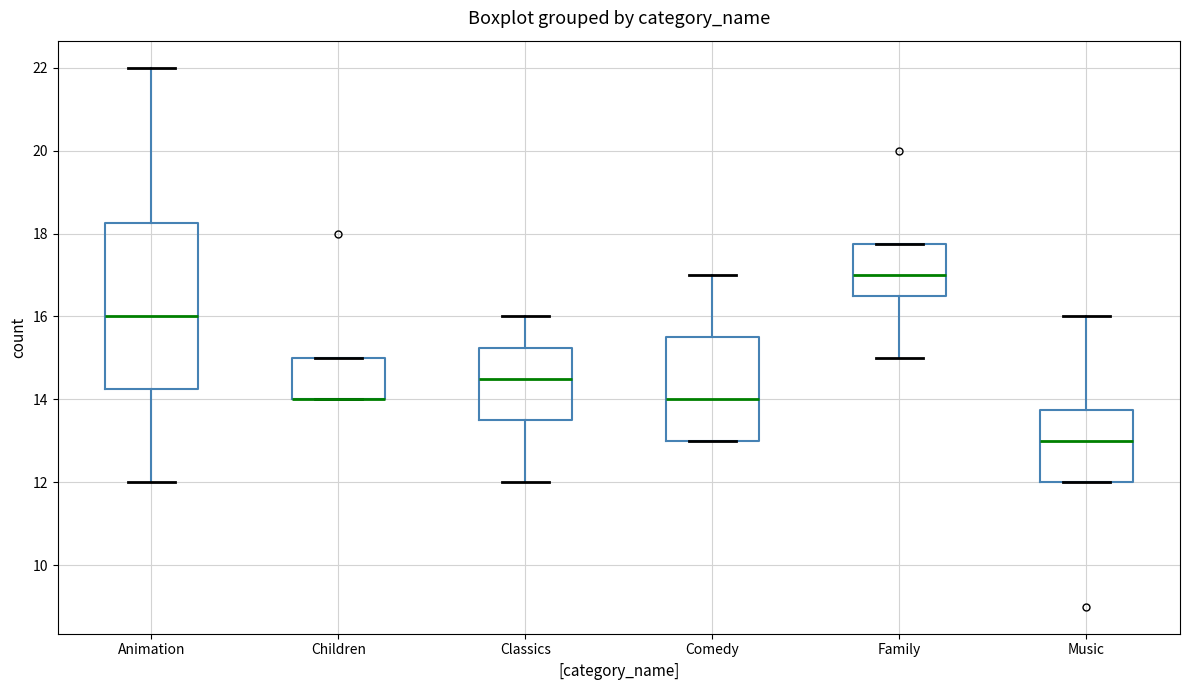

Comparing the boxes themselves (not the whiskers), which one is the tallest?

Animation